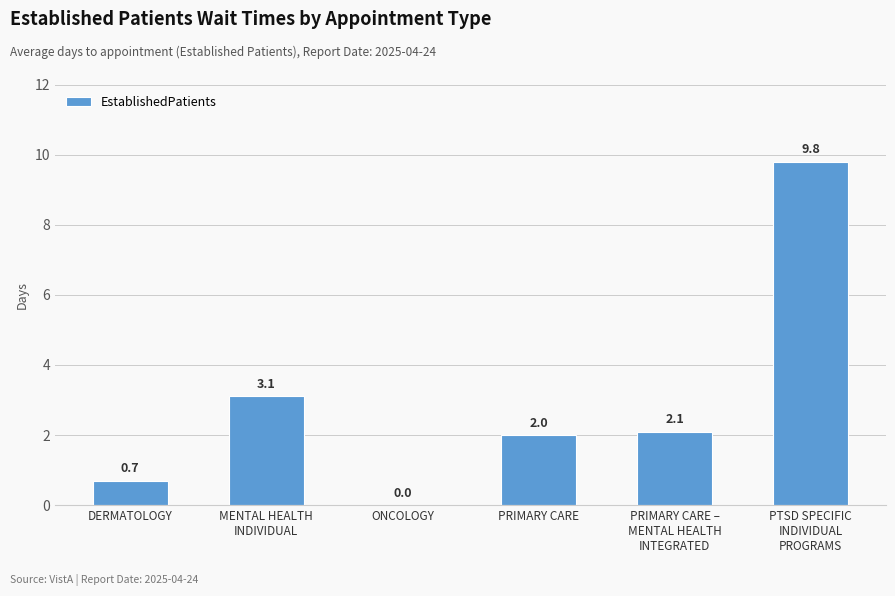

How many series are shown in this chart?

1